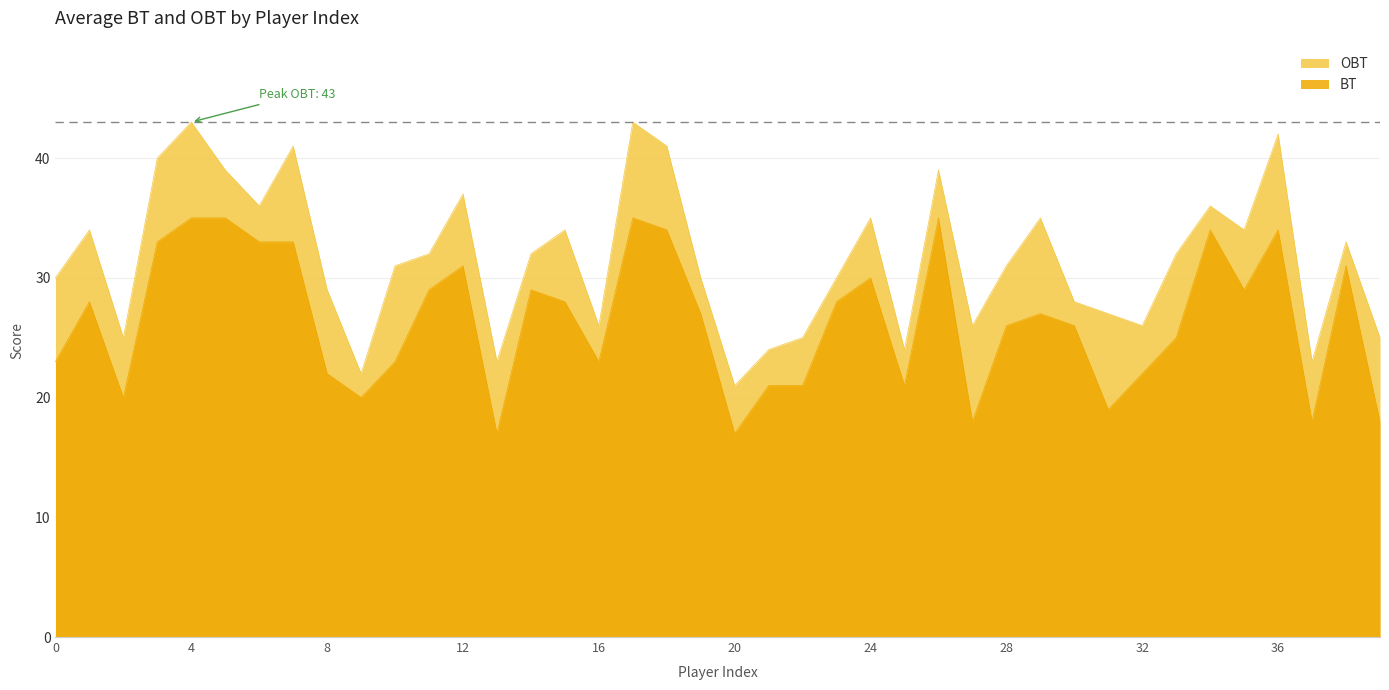

At which label does BT first exceed 27?

23